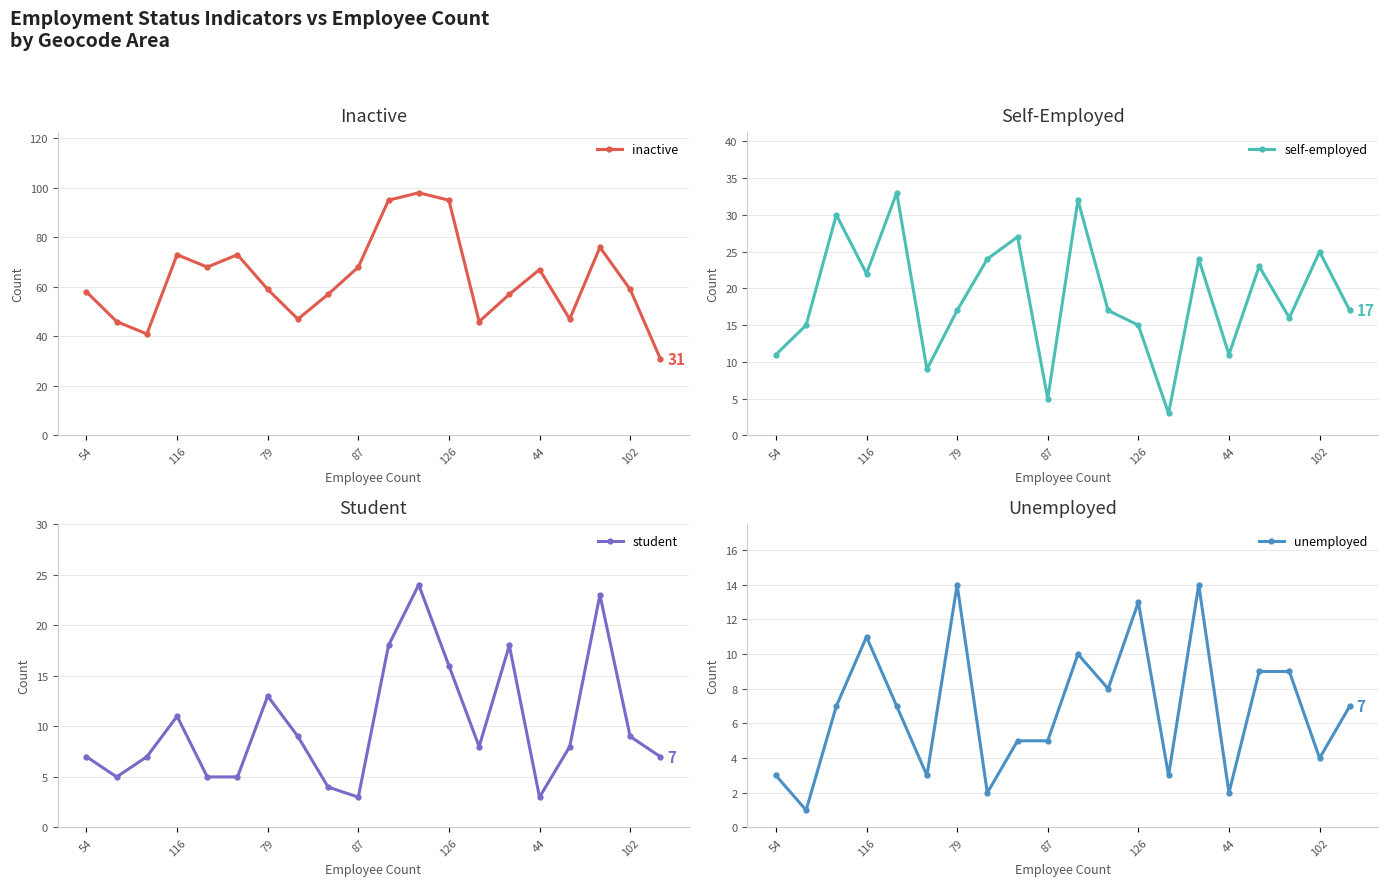

At which category does the chart reach its peak across all series?

11